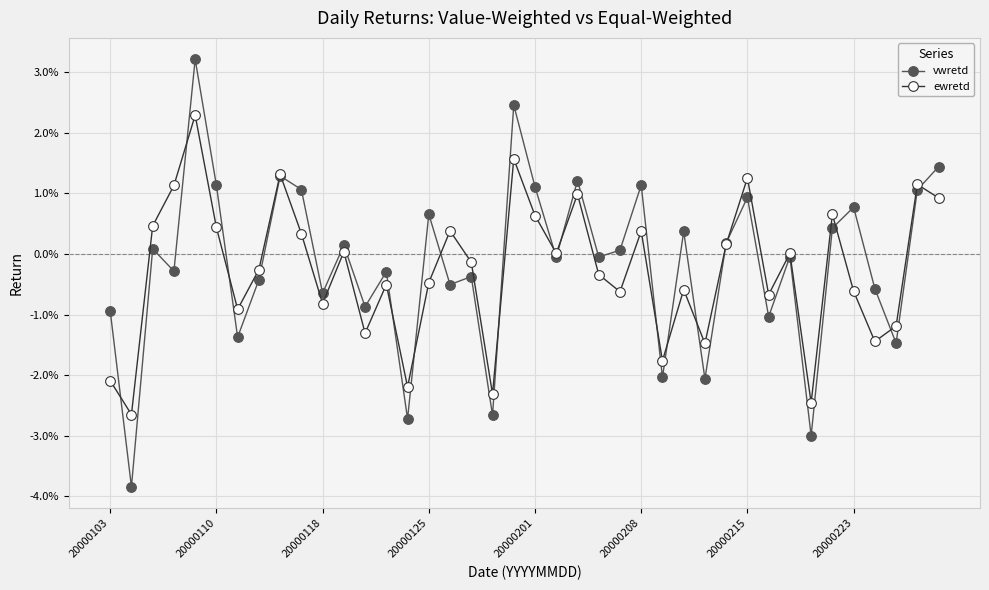

What are all the series names shown in the legend?

vwretd, ewretd